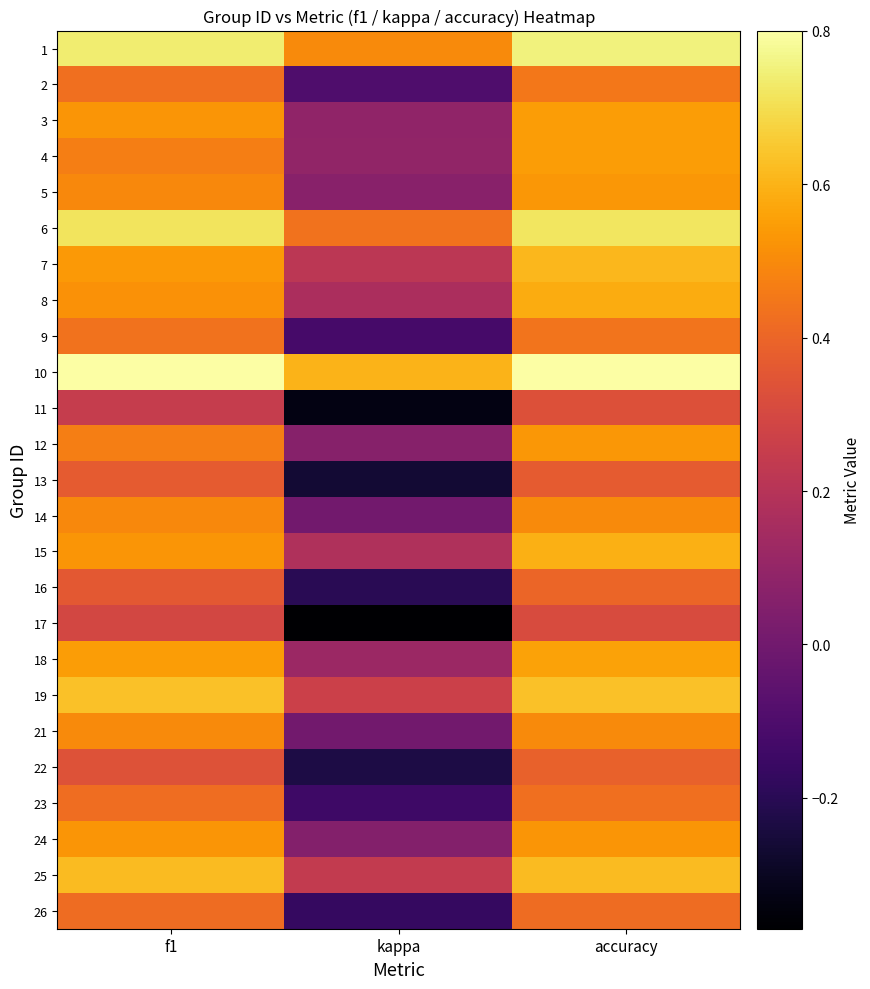

Between accuracy and f1, which is larger?

accuracy